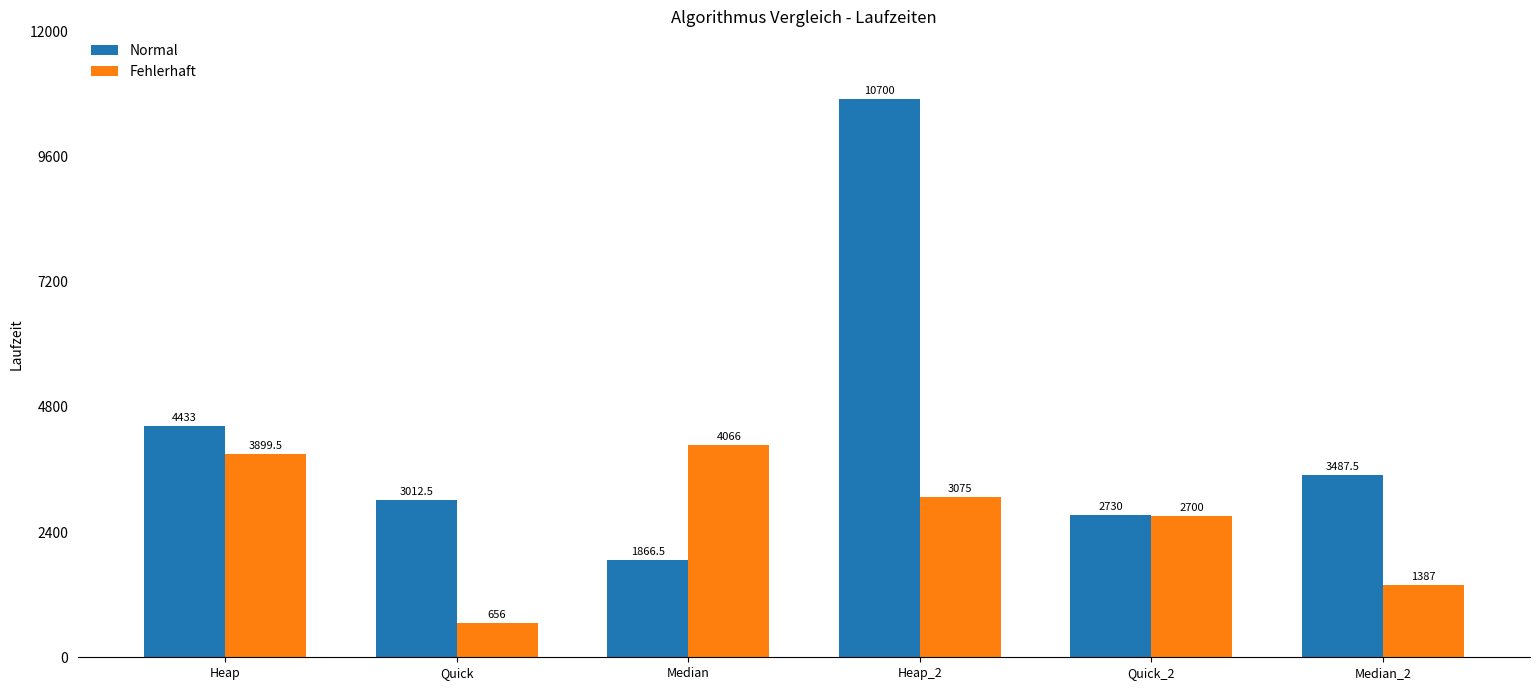

Reading left to right, extract all data points from this chart.

Normal: Heap=4433.0	Quick=3012.5	Median=1866.5	Heap_2=10700.0	Quick_2=2730.0	Median_2=3487.5
Fehlerhaft: Heap=3899.5	Quick=656.0	Median=4066.0	Heap_2=3075.0	Quick_2=2700.0	Median_2=1387.0